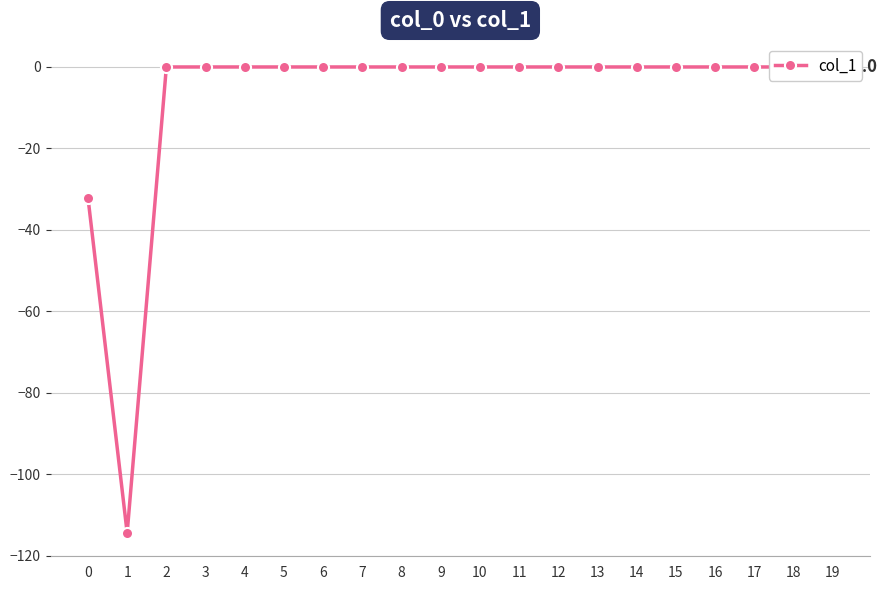

Rank the categories by value from highest to lowest.

2, 3, 4, 5, 6, 7, 8, 9, 10, 11, 12, 13, 14, 15, 16, 17, 18, 19, 0, 1